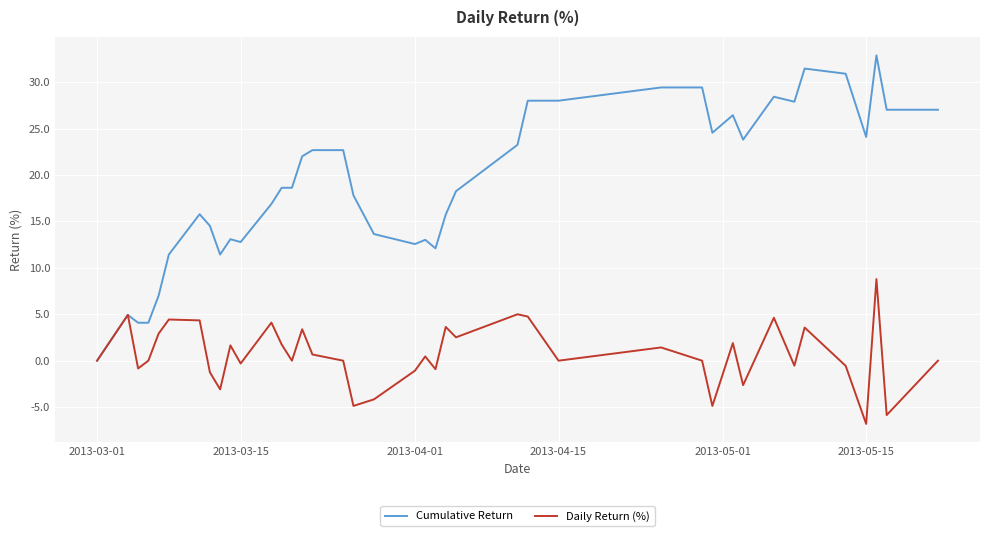

What is the greatest value displayed?

32.9